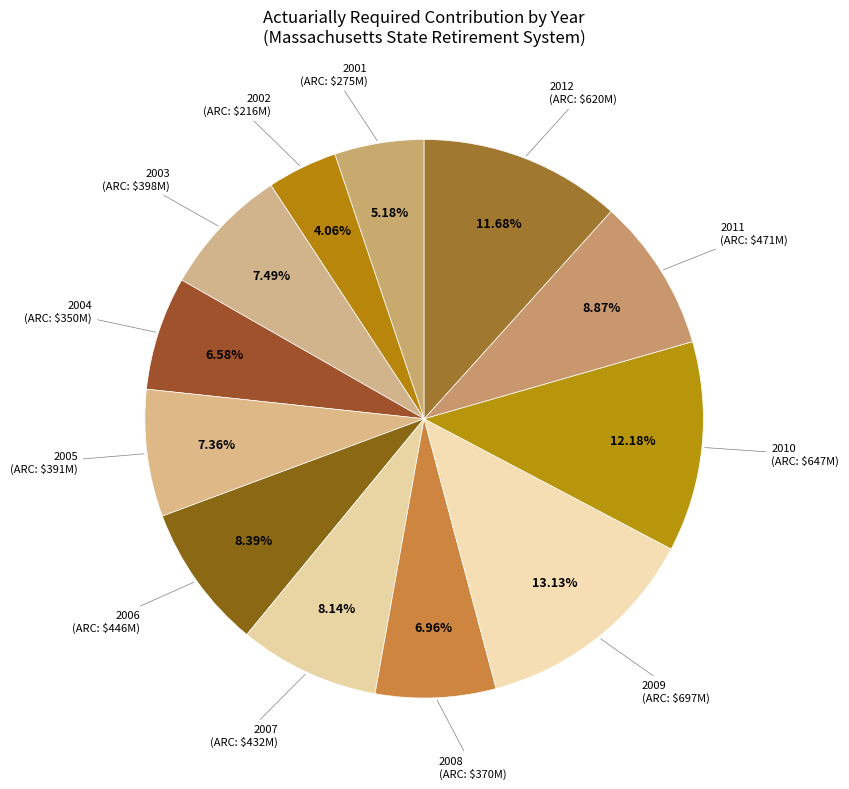

Which slice is the largest?

2009